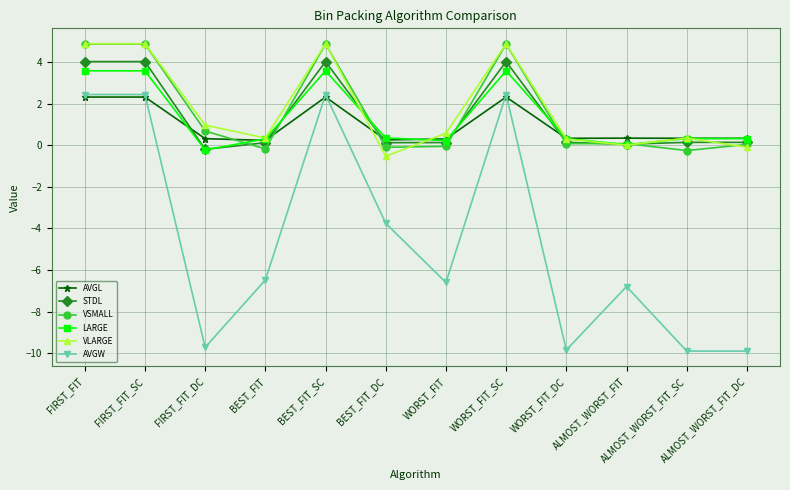

True or false: LARGE and AVGW cross at least once.

False